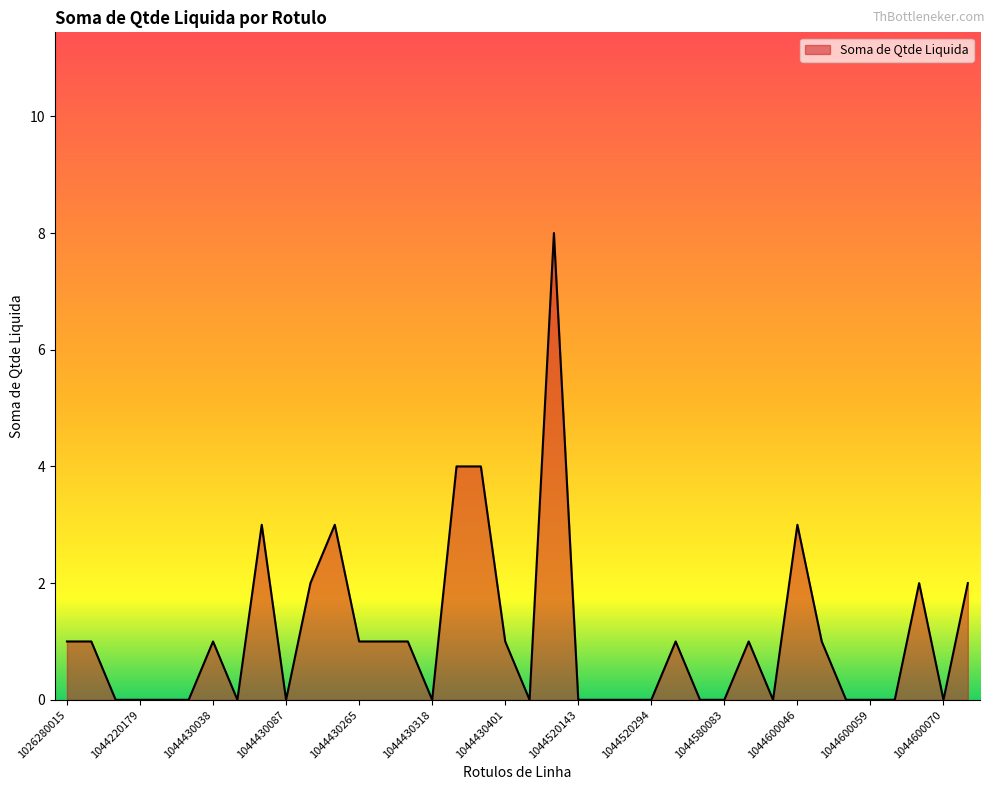

Does the chart display data point markers on the line(s)?

No